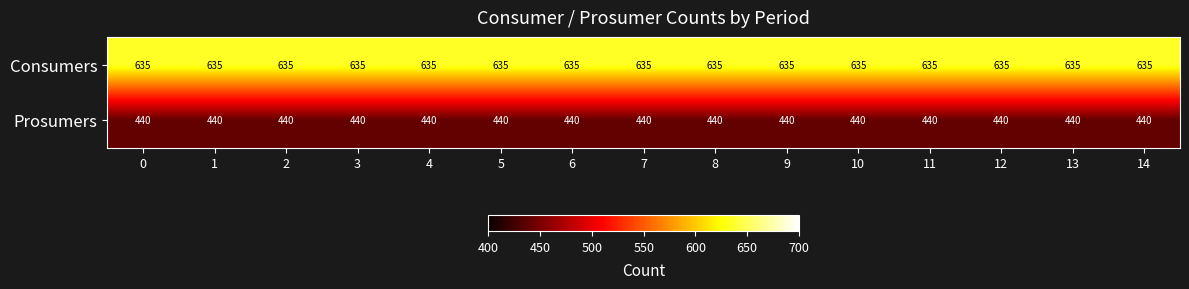

What is the sum of the Prosumers values at 10 and 2?

880